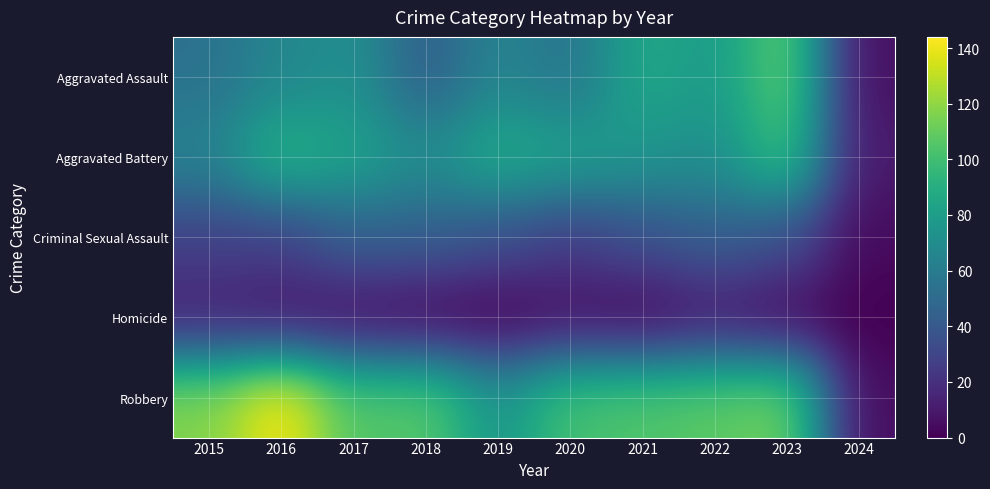

Count the number of data series in this chart.

5